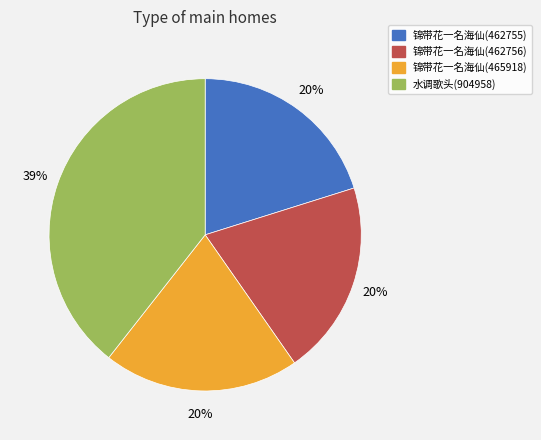

To the nearest percent, what is the average slice percentage?

25%